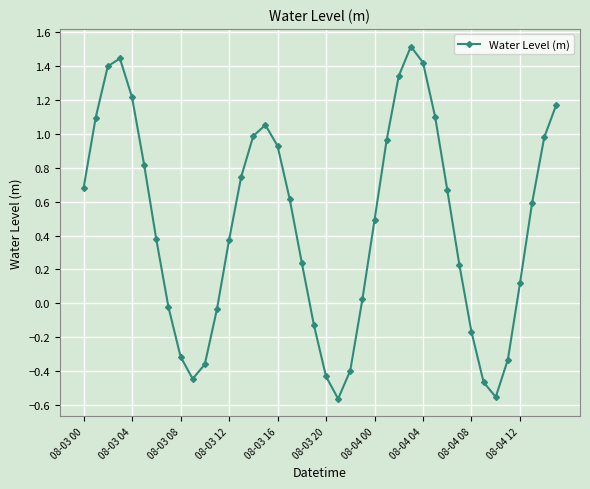

Does the chart have visible grid lines?

Yes